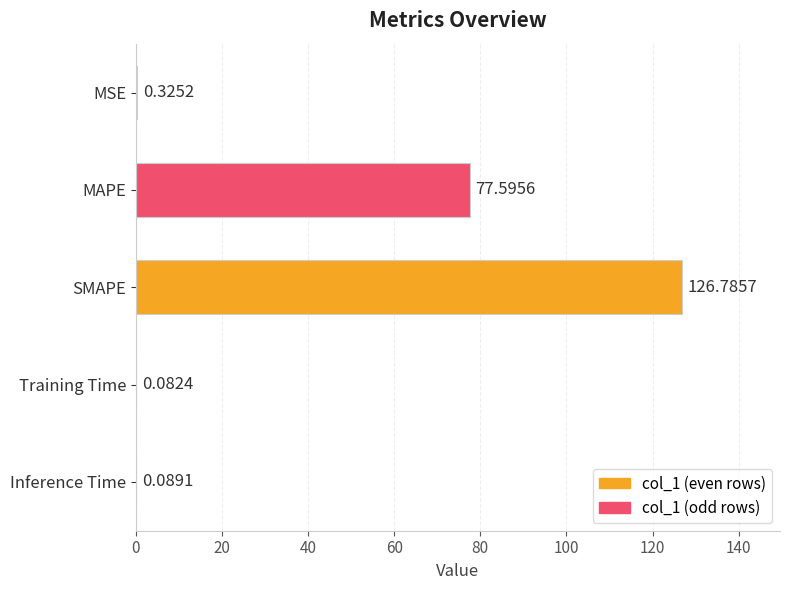

Which label corresponds to the largest value in the chart?

SMAPE